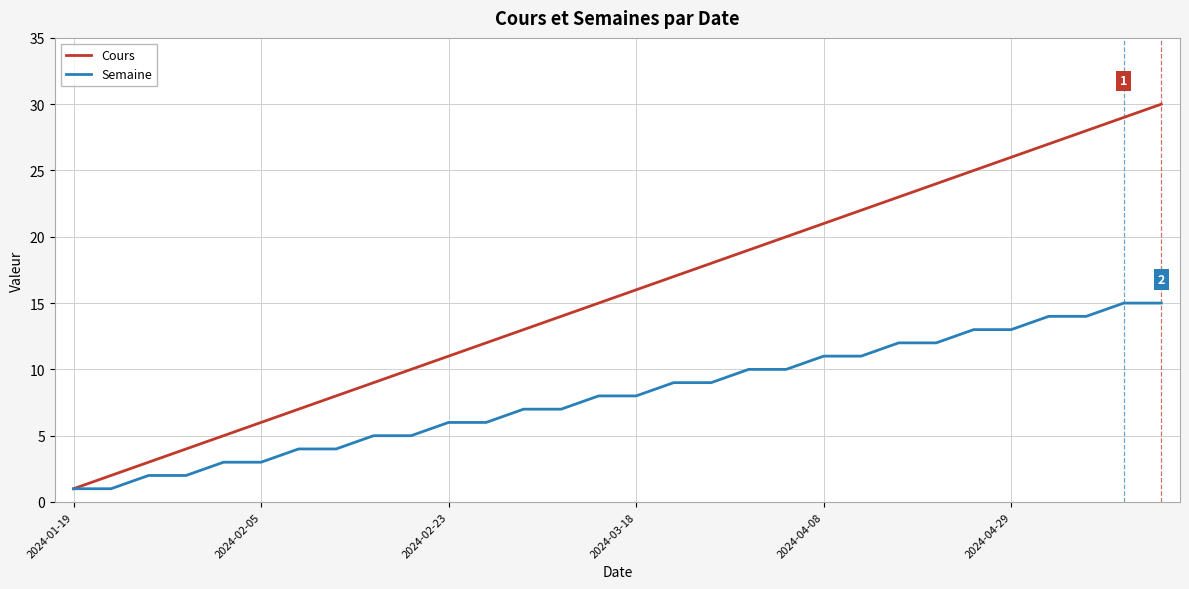

Which series has the largest total across all categories?

Cours